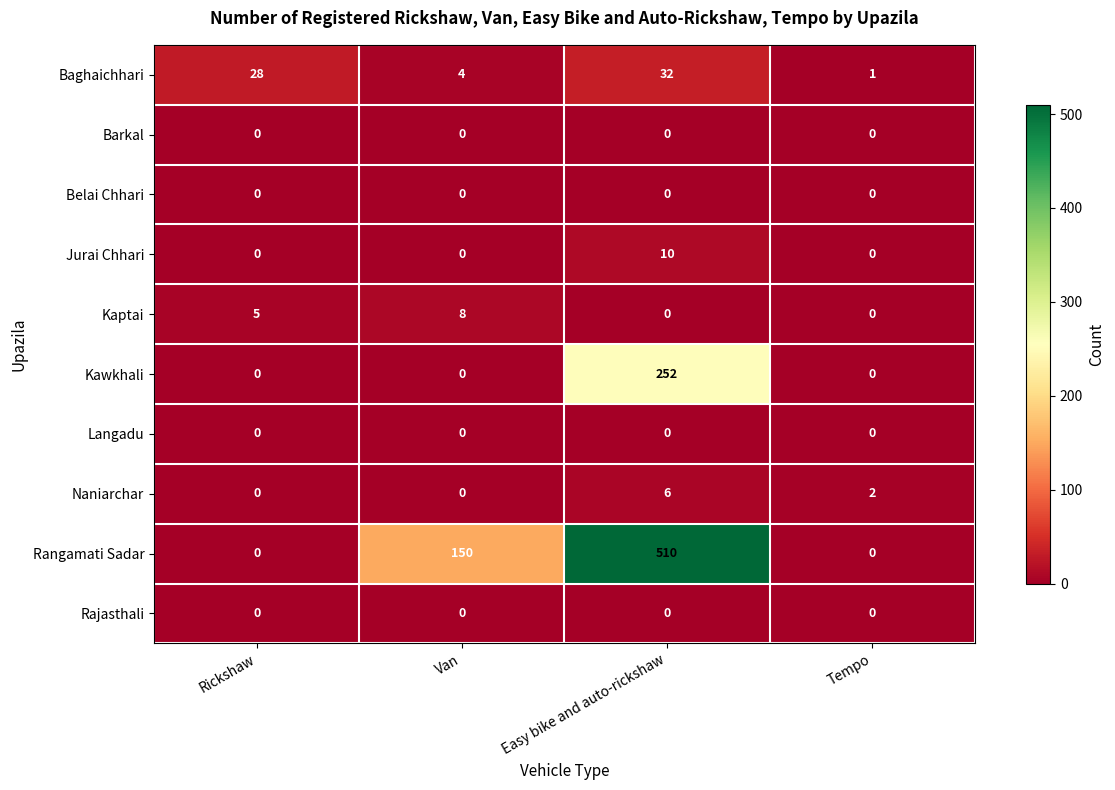

Which label corresponds to the largest value in the chart?

Easy bike and auto-rickshaw